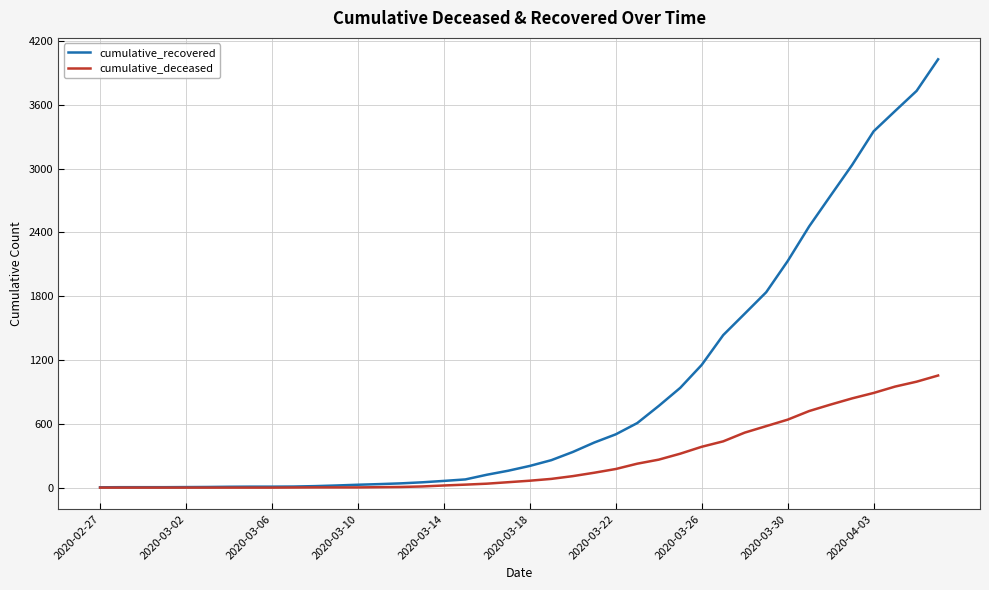

Which series has the largest total across all categories?

cumulative_recovered